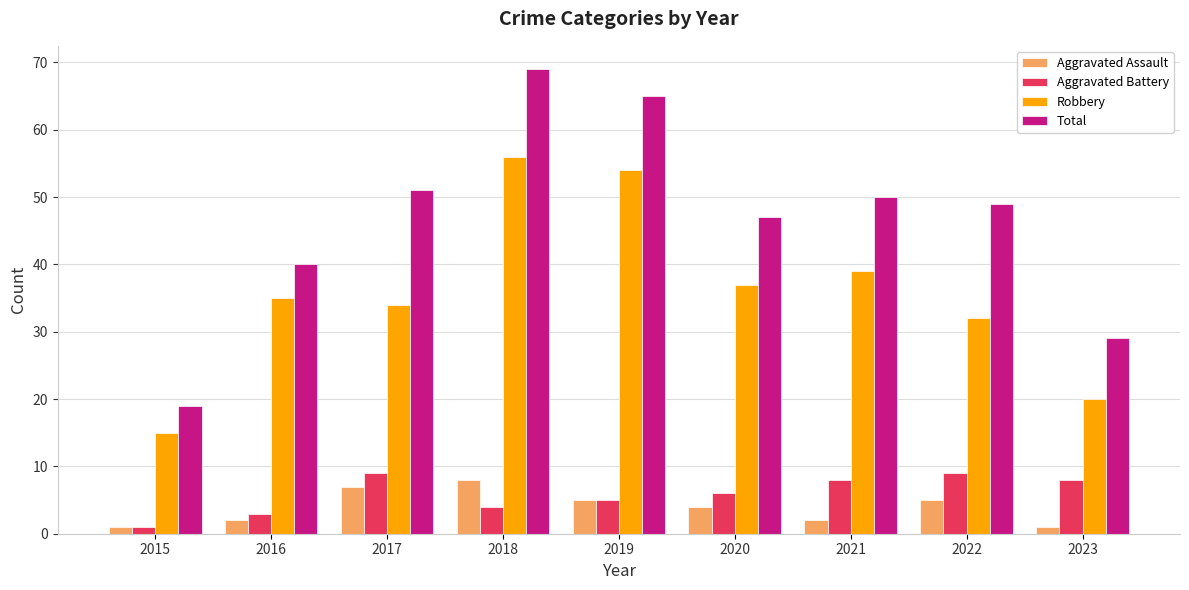

How many bars are there in total?

36